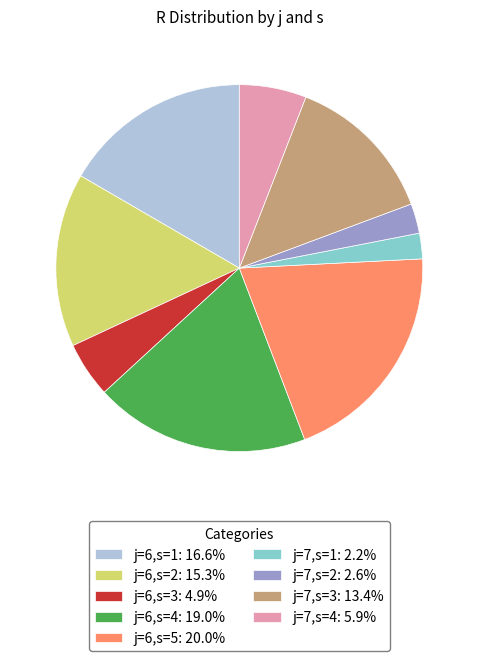

What is the ratio of the value at j=6,s=3 to the value at j=7,s=1?

2.2